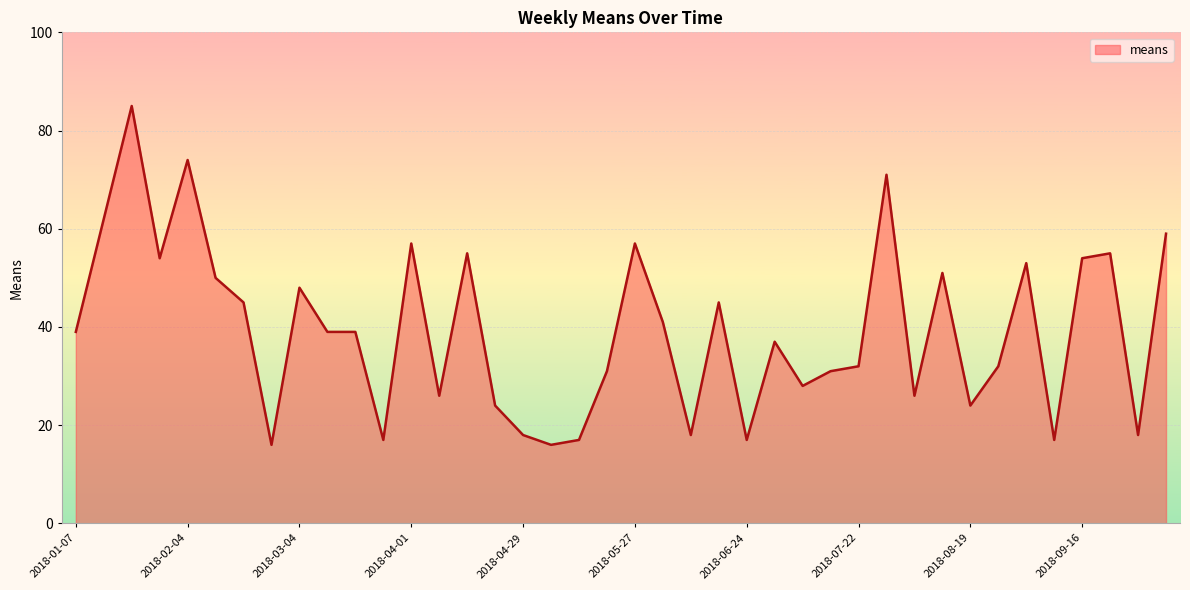

What is the difference between the maximum and minimum values?

69